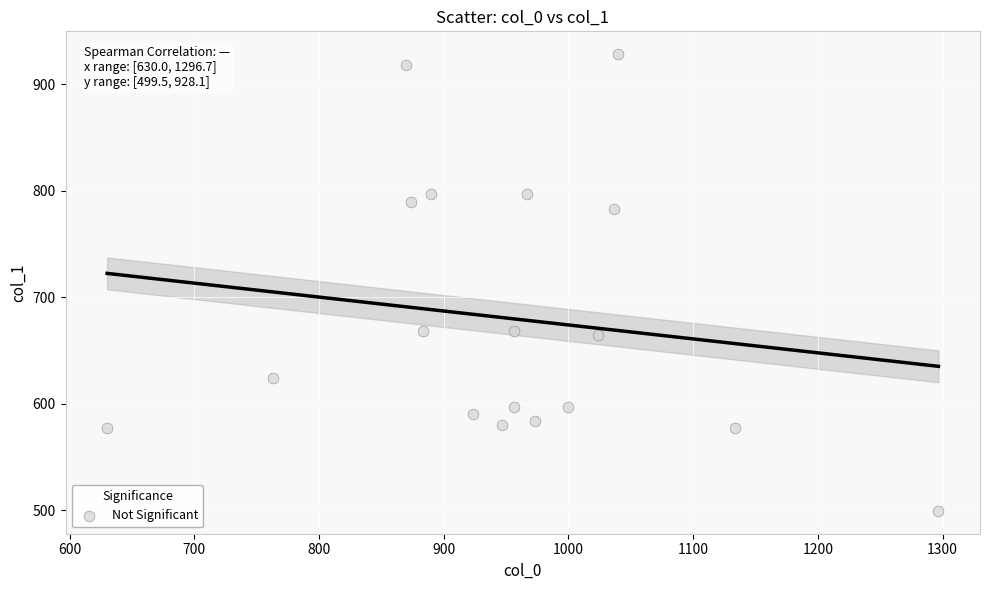

What is the range of X values (max minus min)?

666.7